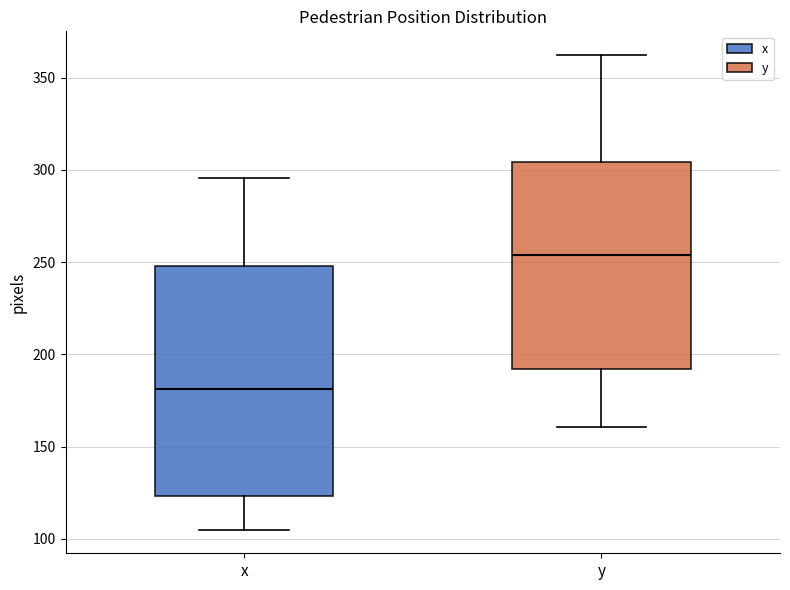

Where is the lower edge of the box for x on the y-axis? The values are not printed on the chart, so give them approximately, as read against the axis.

125